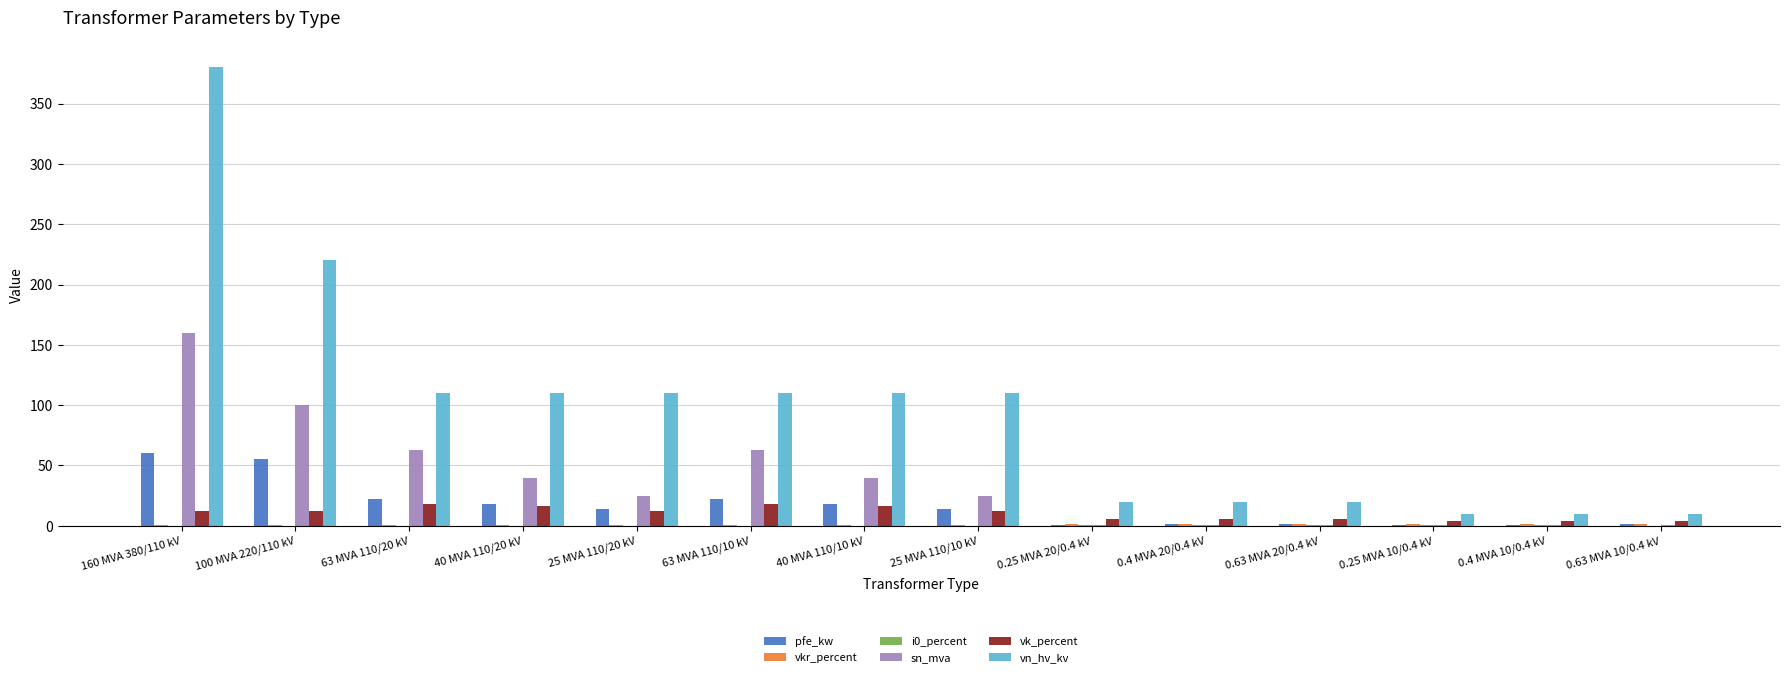

Where does the sn_mva series first go above 25?

160 MVA 380/110 kV